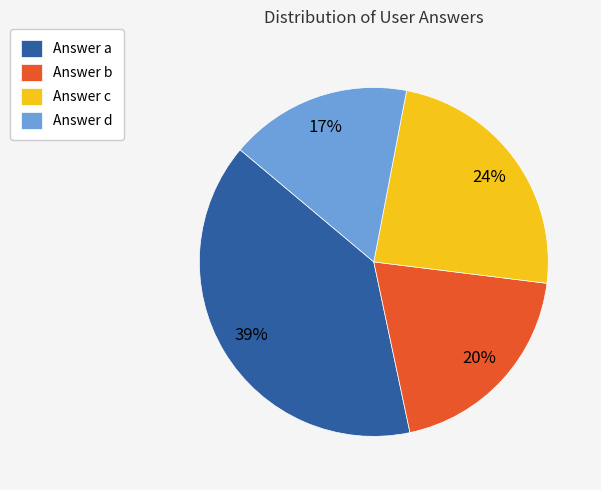

To the nearest percent, what portion does Answer c represent?

24%